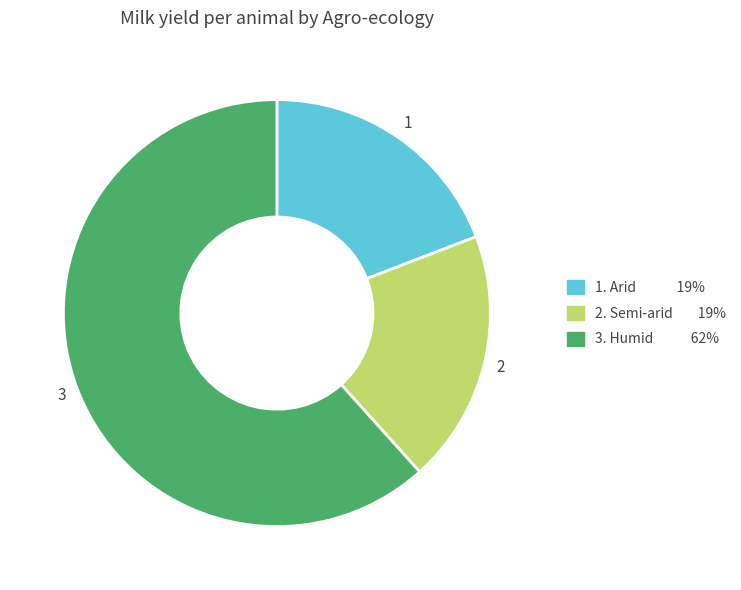

Does any single category account for the majority?

Yes